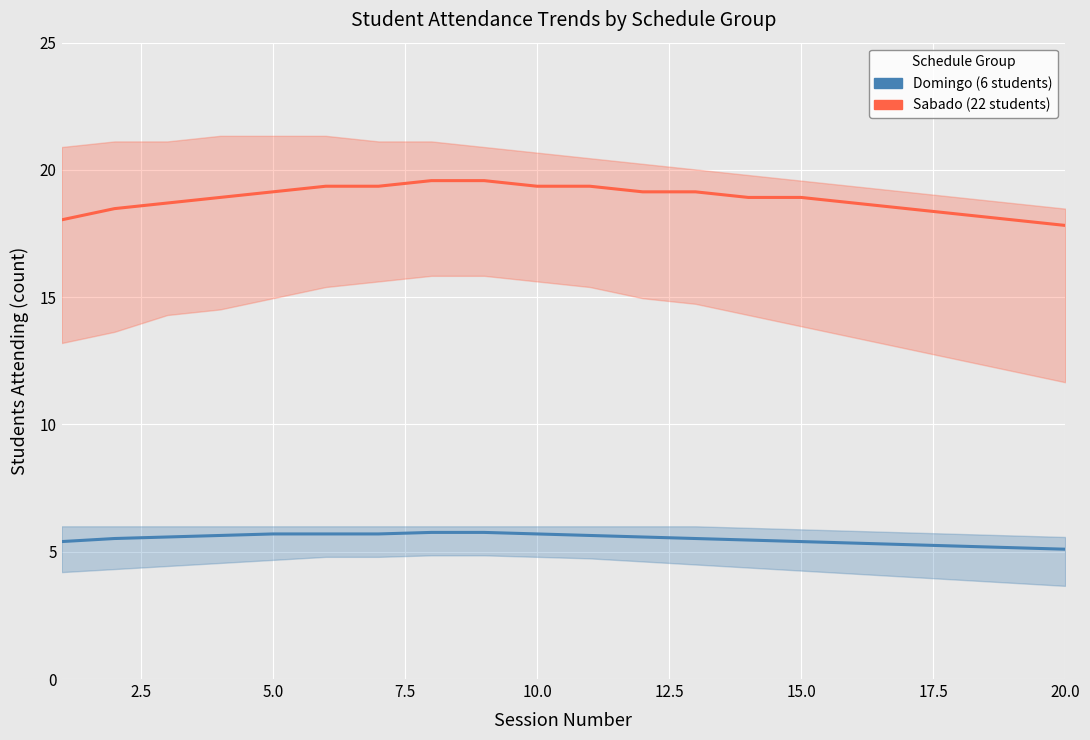

What position from the right is 10.0?

11